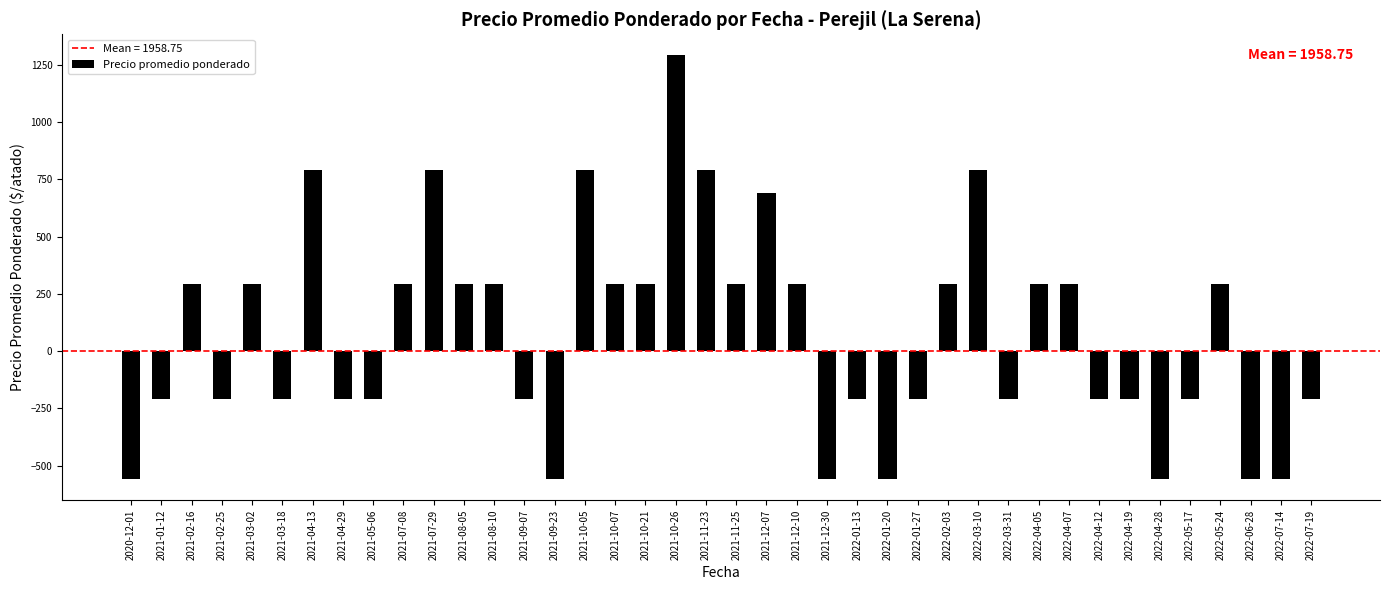

What is the ratio of the value at 2021-07-08 to the value at 2022-04-05?

1.0